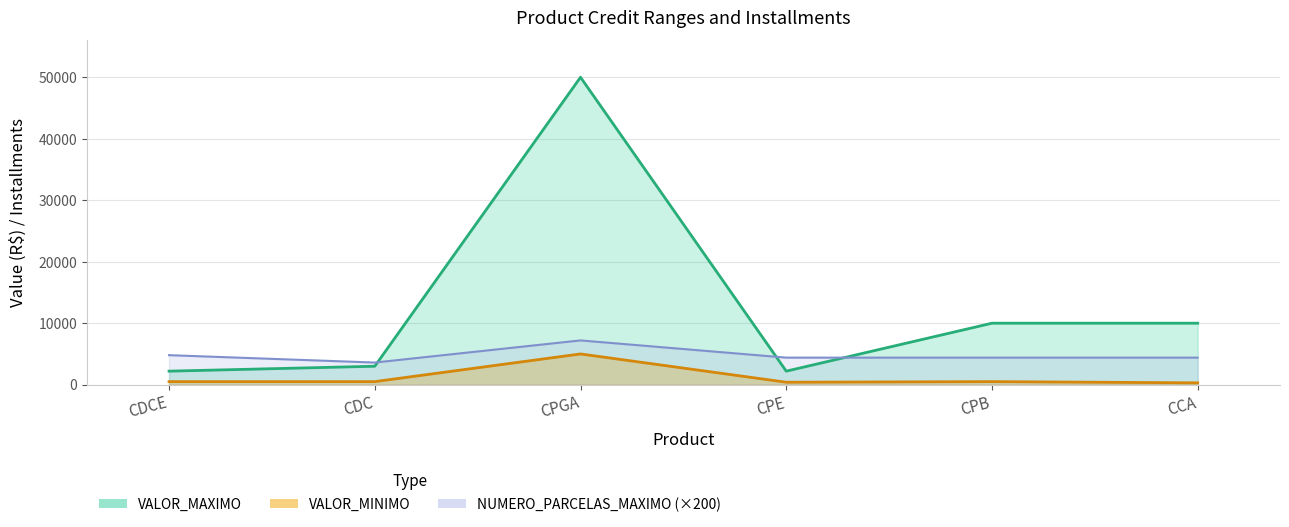

How many values in the VALOR_MINIMO series are below 500?

2